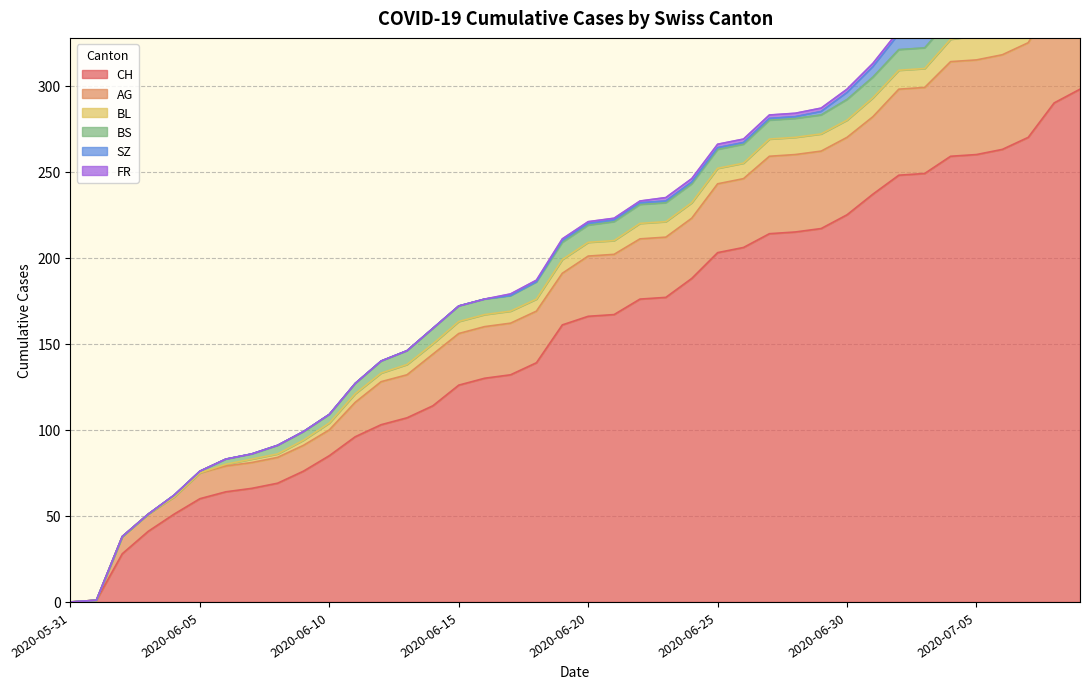

What is the difference between the FR values at 2020-06-11 and 2020-06-18?

1